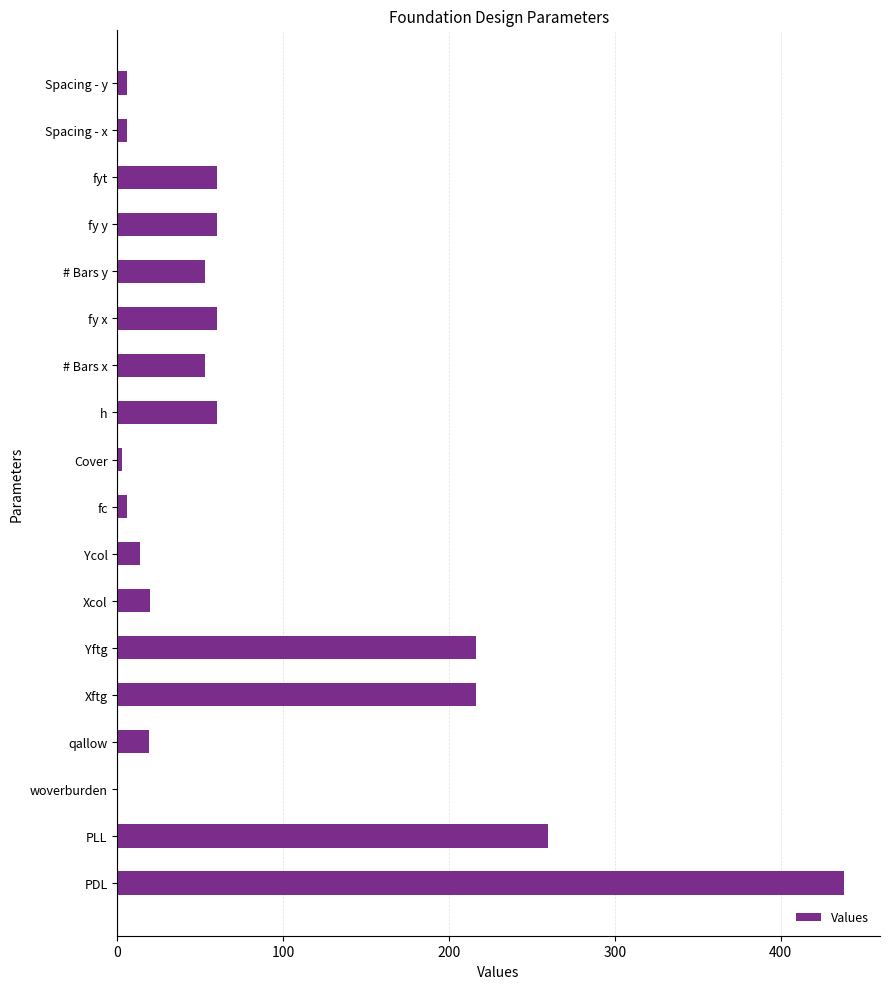

What is the sum of all values?

1550